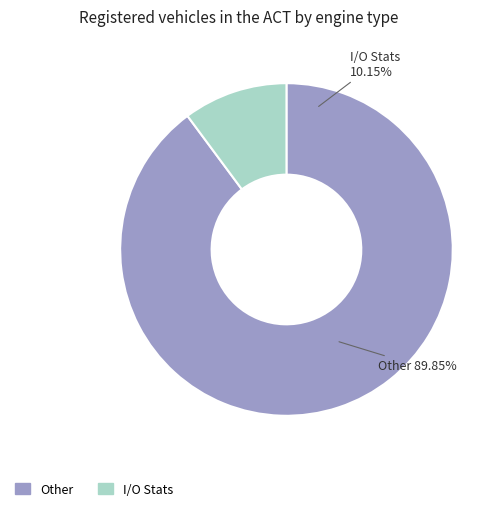

The esensing-011 slice represents 1% of the pie. True or false?

False